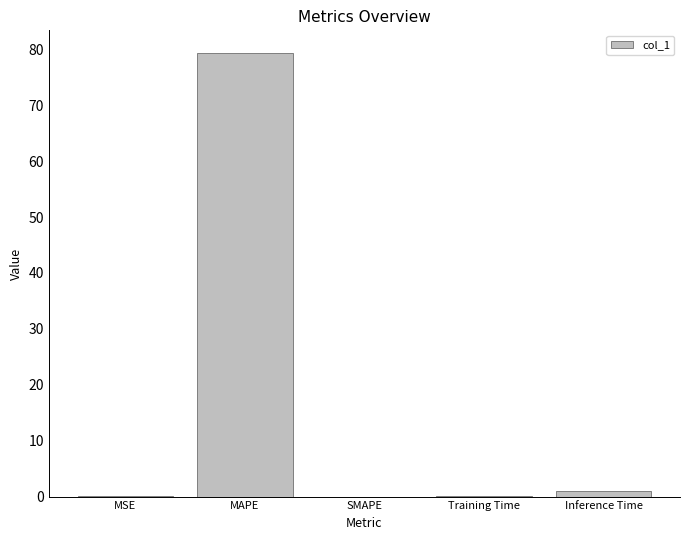

Between MAPE and Inference Time, which is larger?

MAPE